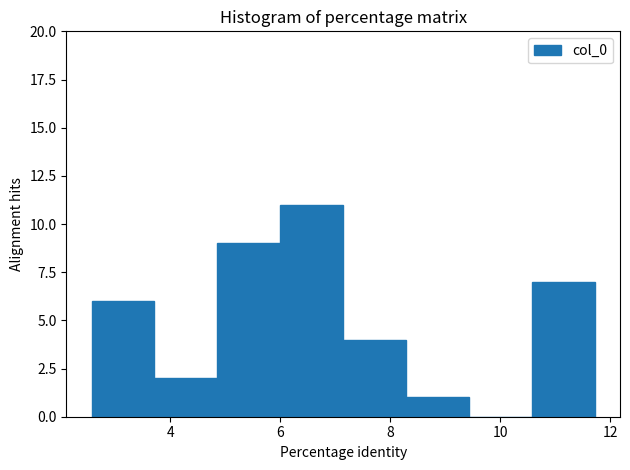

Over which range of the x-axis is the bar tallest?

6.0 to 7.2